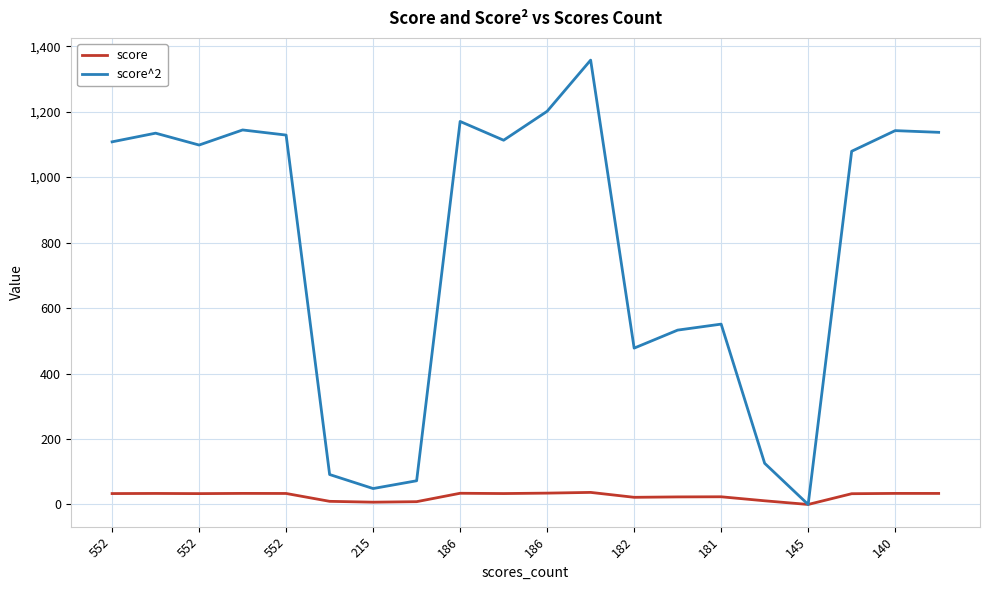

What are all the series names shown in the legend?

score, score^2